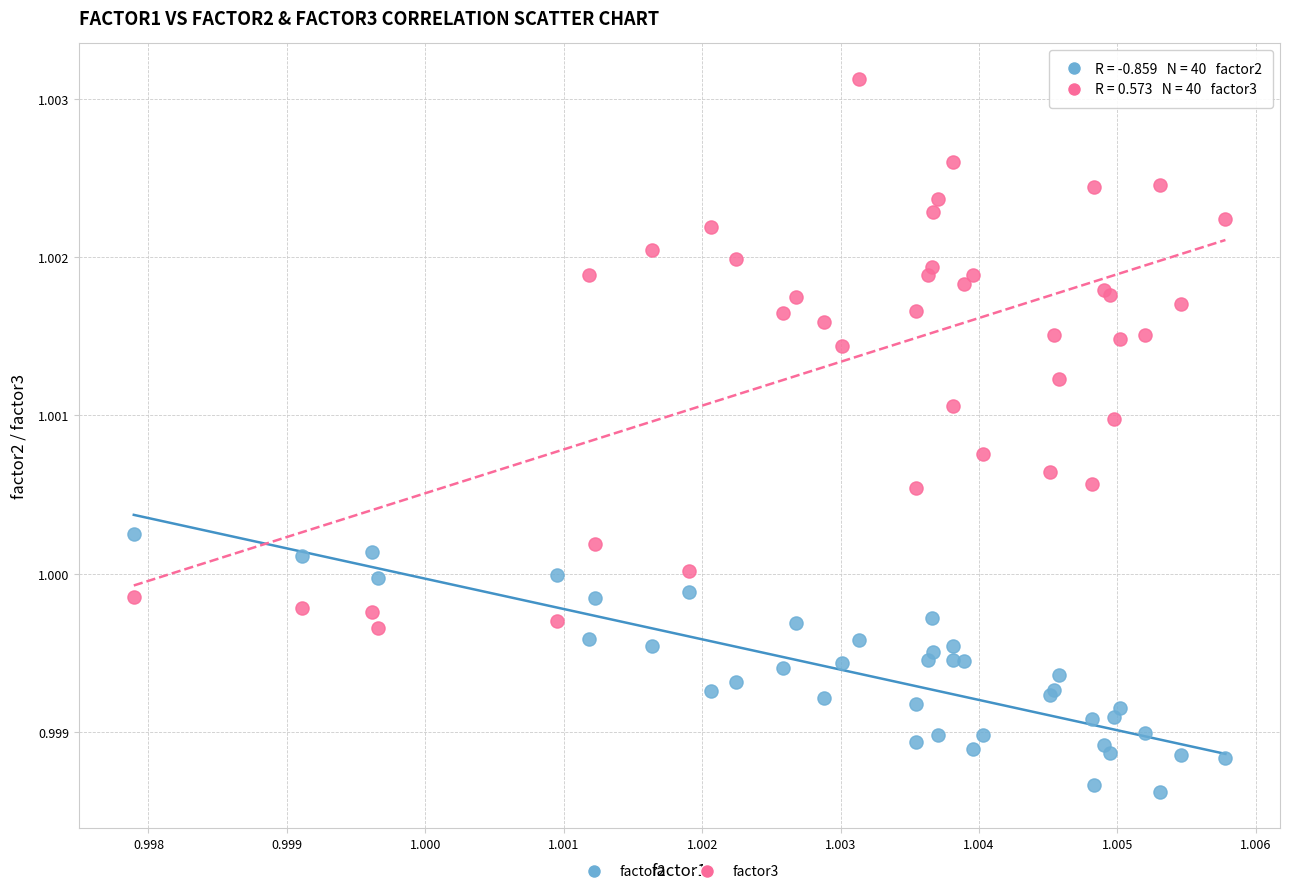

Which series reaches the minimum Y coordinate?

factor2